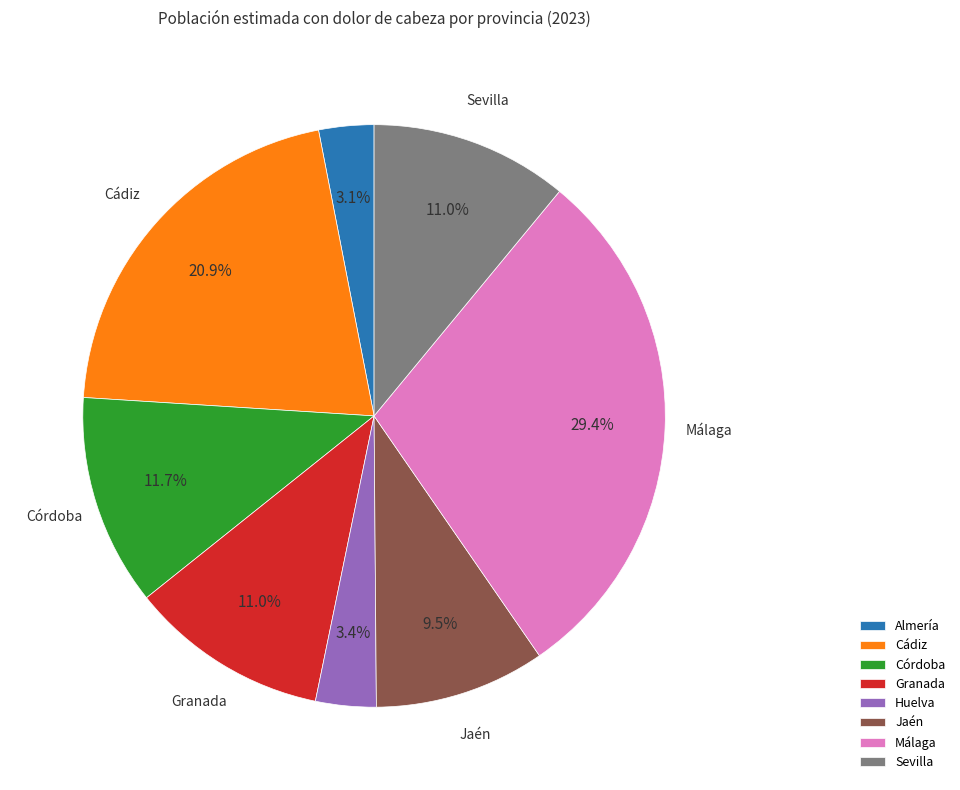

Which has a higher value, Granada or Almería?

Granada